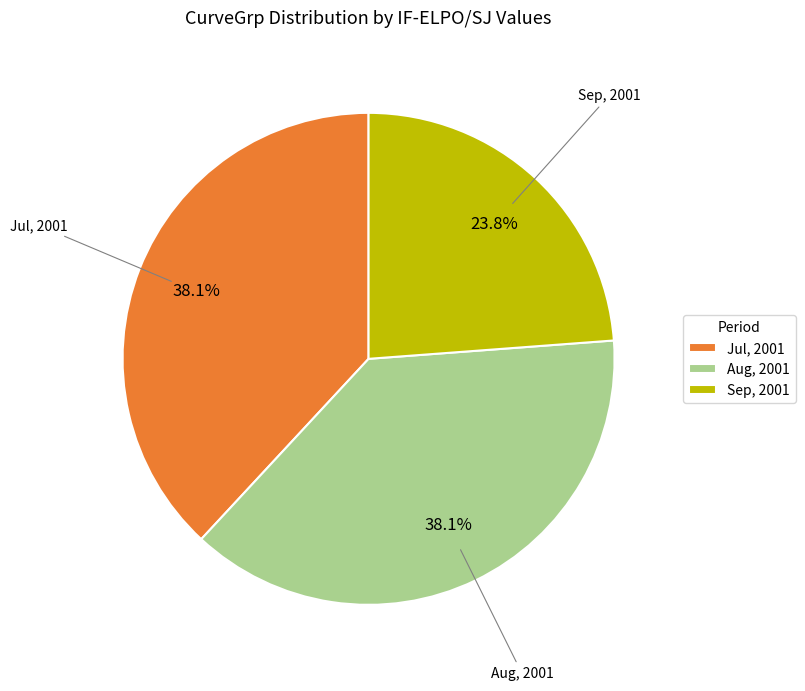

Is it true that Jul, 2001 is 38% of the pie?

True